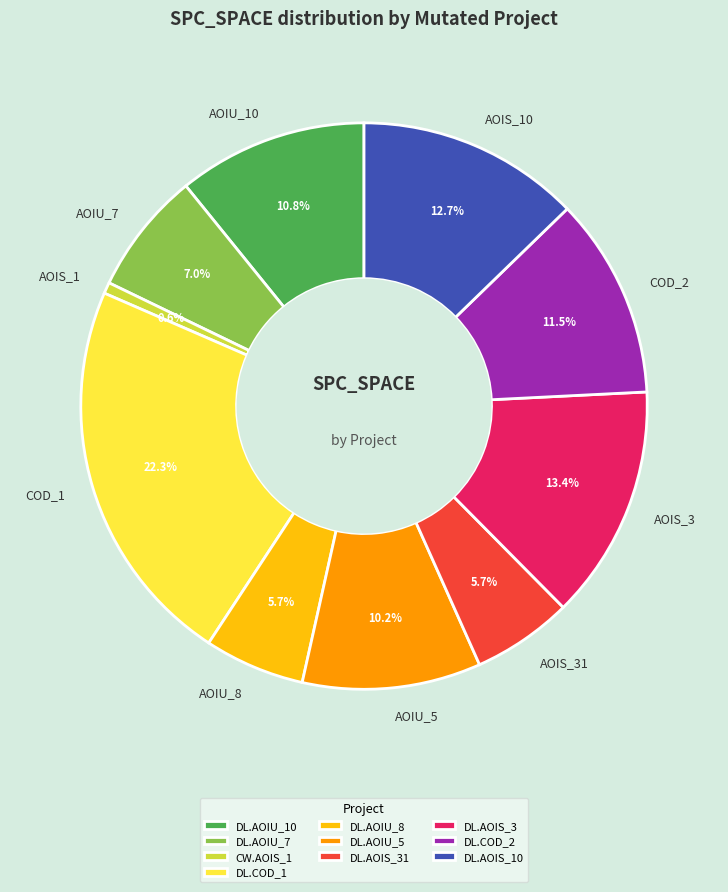

Approximately how many times larger is the value at AOIU_7 compared to AOIS_31?

1.2